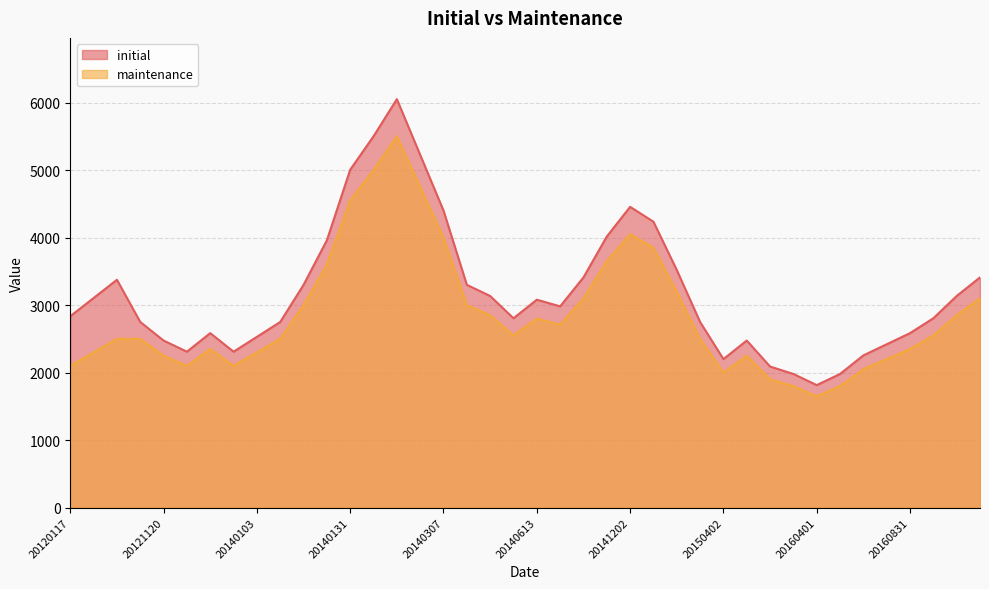

Count the number of data series in this chart.

2